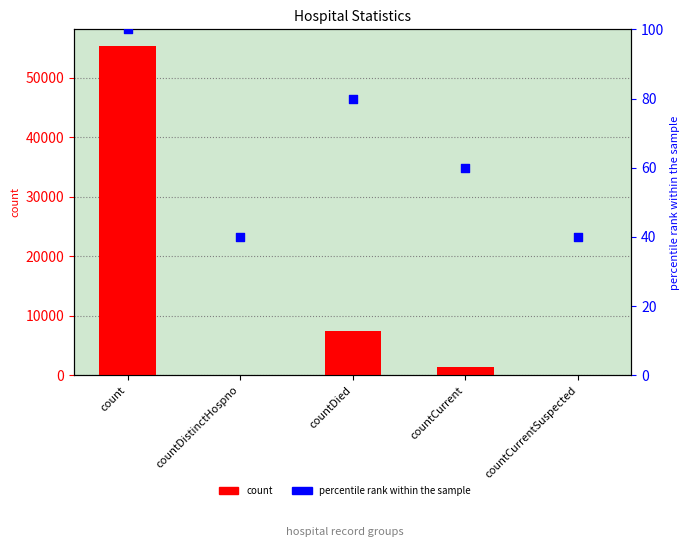

At which category is the sum across all series the highest?

count